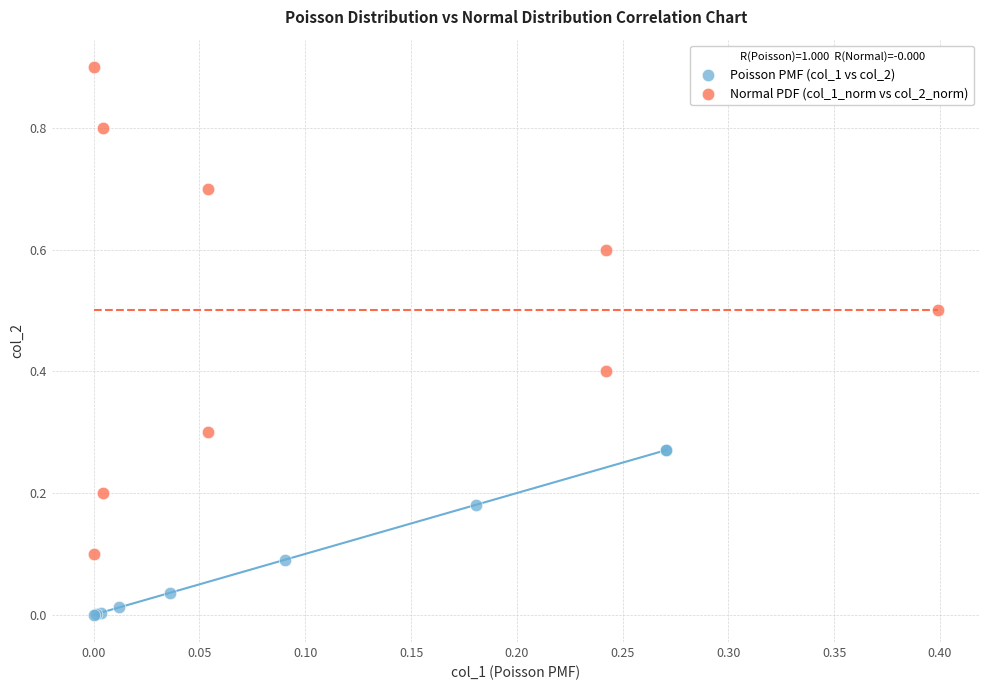

Which series contains the highest Y value?

Normal PDF (col_1_norm vs col_2_norm)